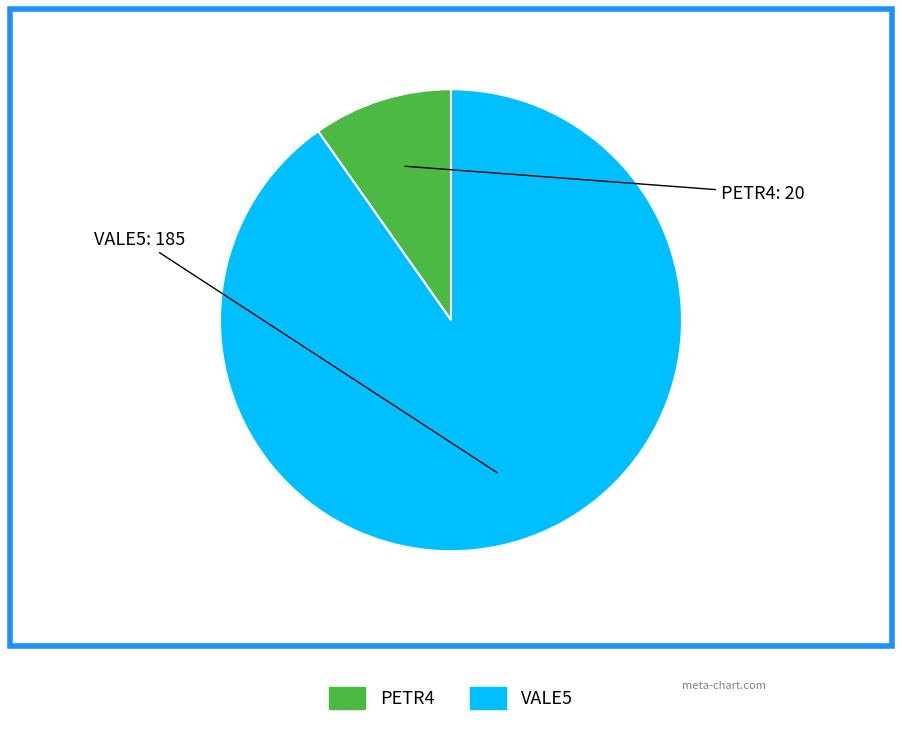

How many segments does this pie chart have?

2